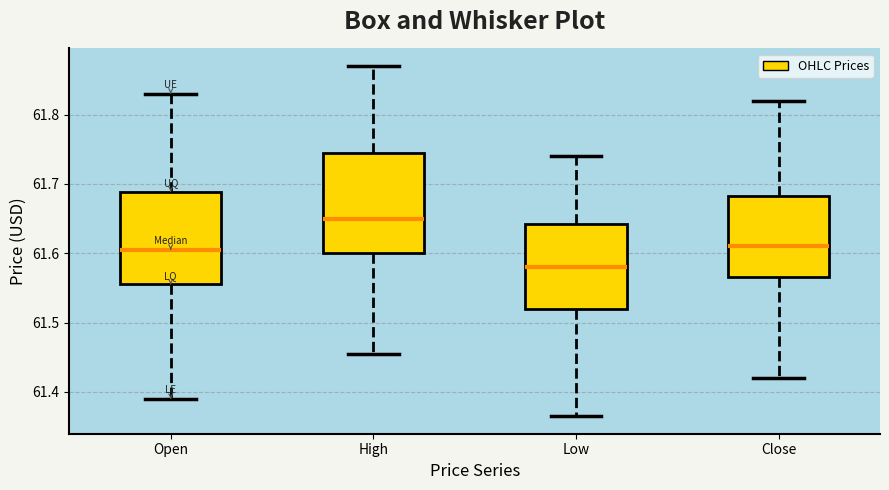

Comparing the boxes themselves (not the whiskers), which one is the tallest?

High